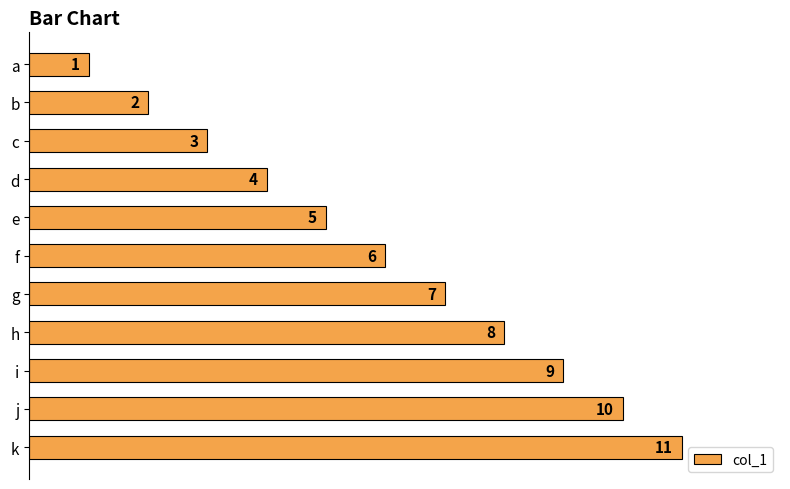

What is the value of the 8th bar from the top?

8